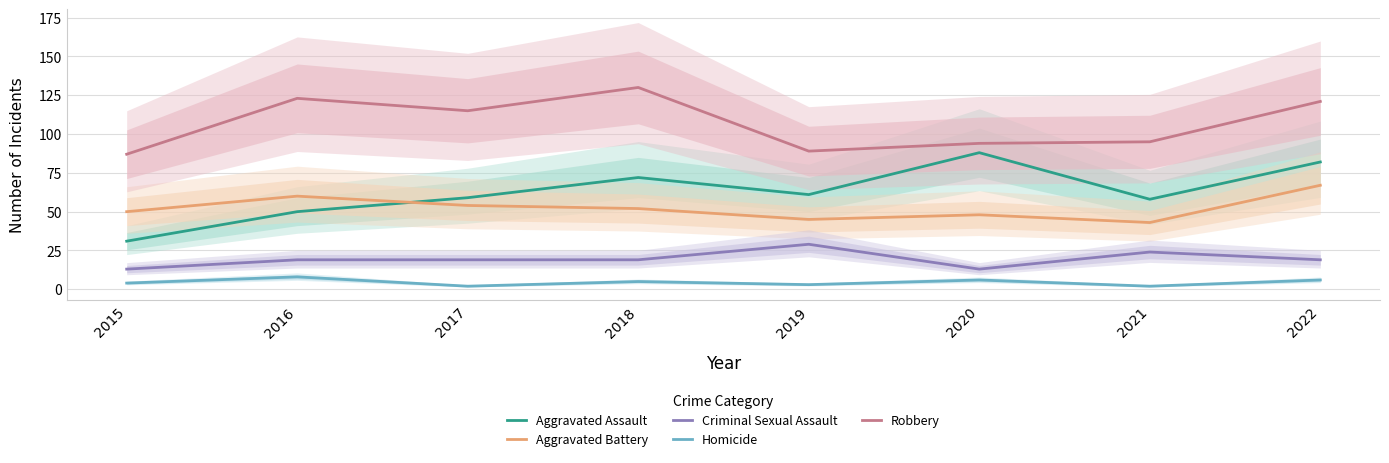

At which label does Criminal Sexual Assault first exceed 19?

2019